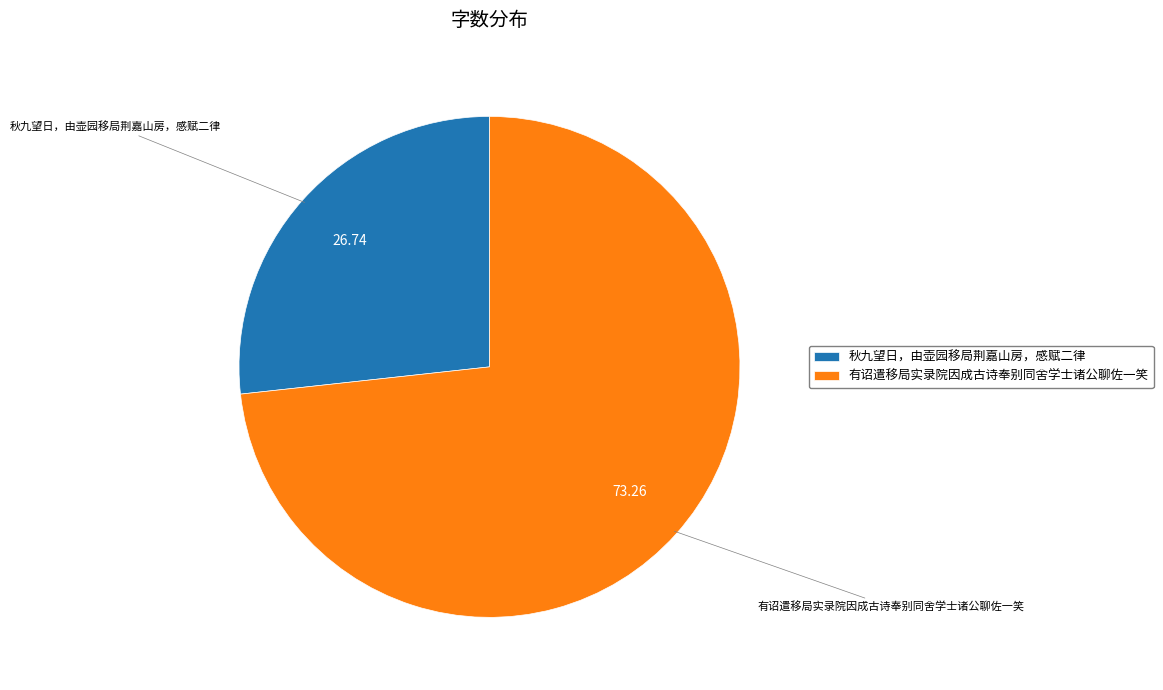

Which has a higher value, 秋九望日，由壶园移局荆嘉山房，感赋二律 or 有诏遣移局实录院因成古诗奉别同舍学士诸公聊佐一笑?

有诏遣移局实录院因成古诗奉别同舍学士诸公聊佐一笑